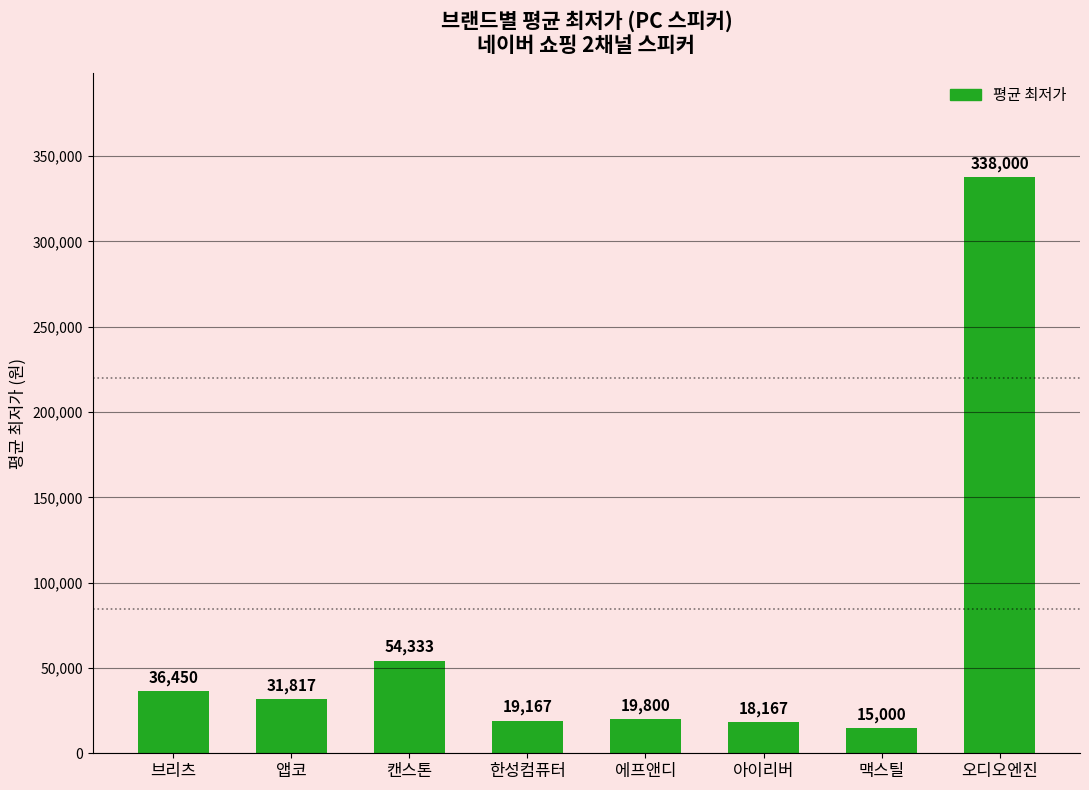

At which label does the data first exceed 31817?

브리츠